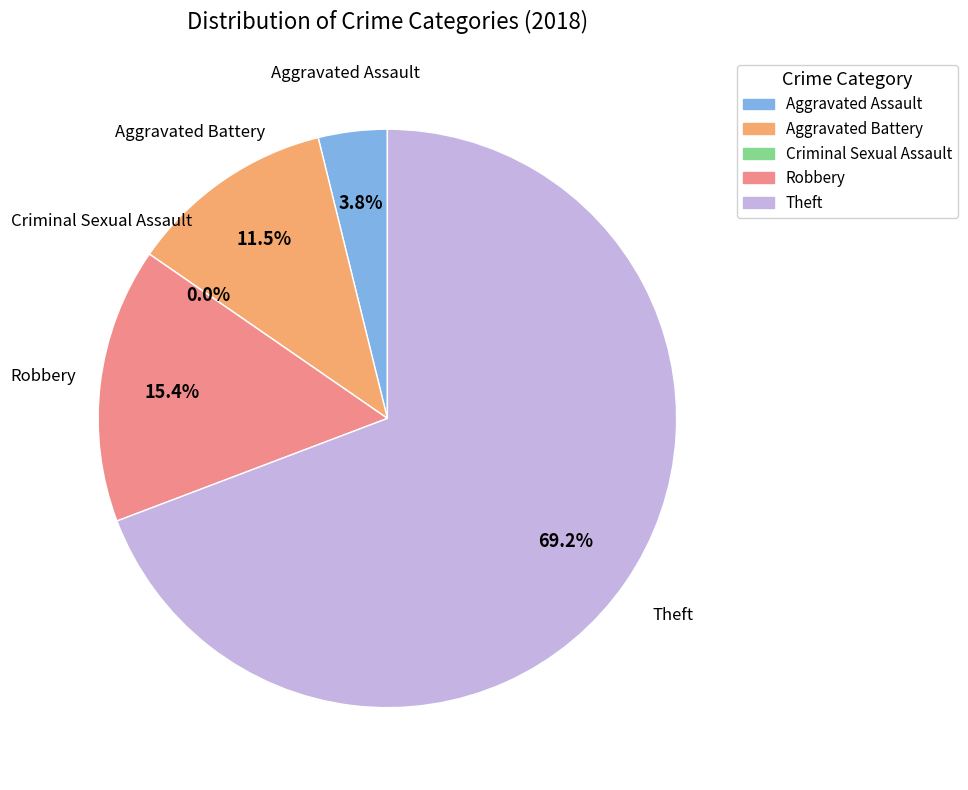

Which category has the biggest portion of the pie?

Theft